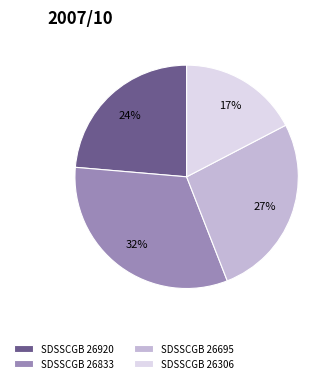

To the nearest percent, what is the difference between the largest and smallest slice percentages?

15%